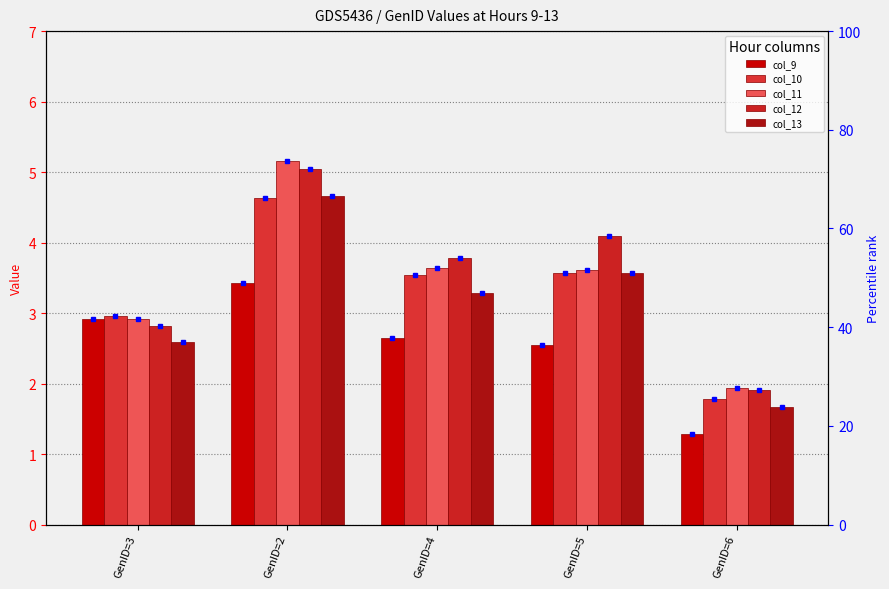

What is the greatest value displayed?

5.2